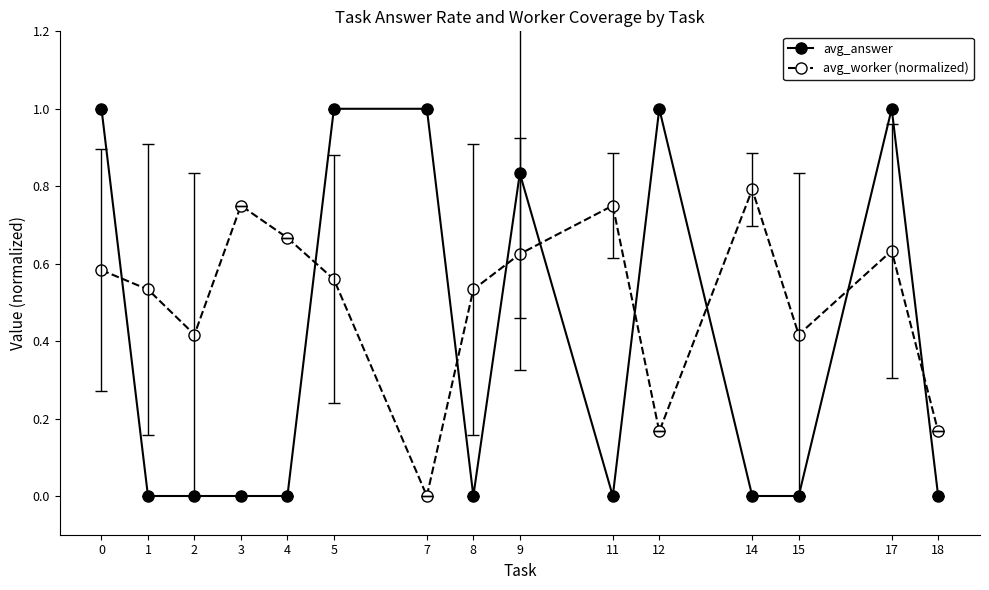

What is the value of the avg_answer point at the 11th from the left?

1.0